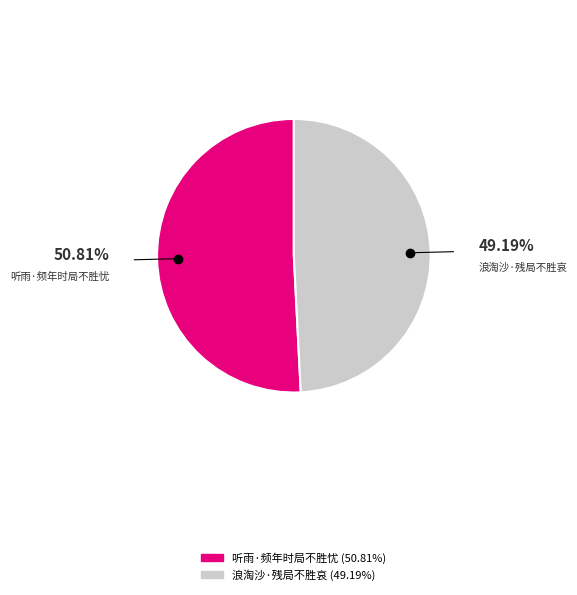

Is there any slice that represents more than half of the pie?

Yes